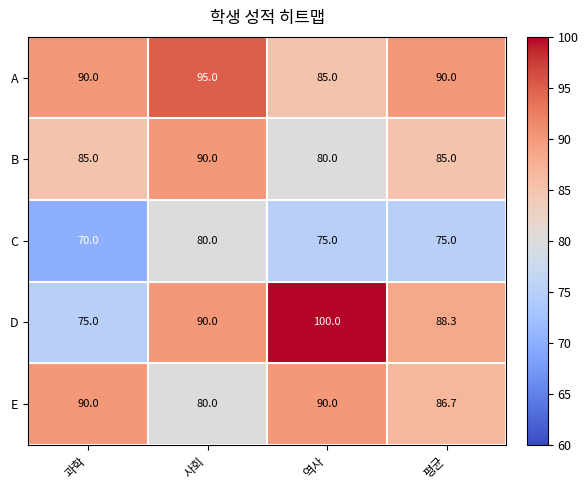

True or false: B has a value of 85.0 at 과학.

True